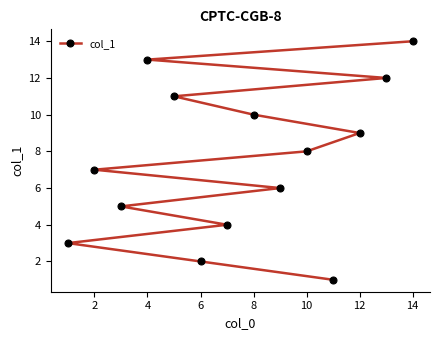

Which has a higher value, 12 or 11?

12